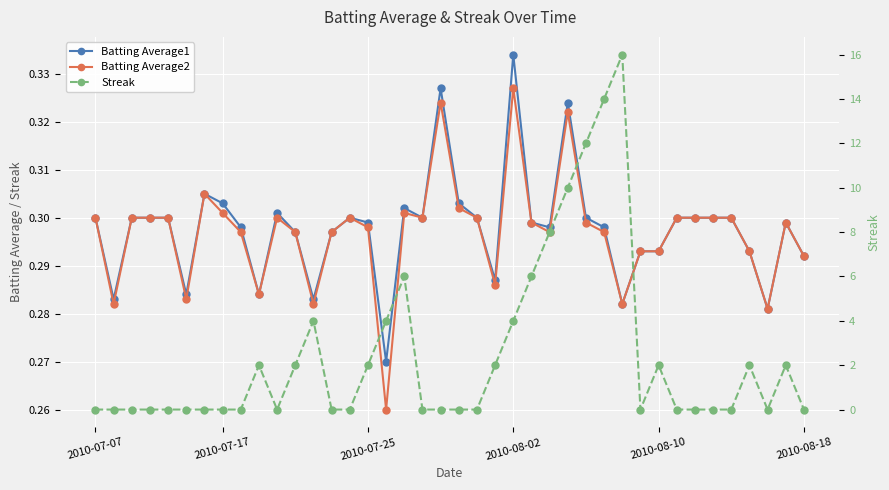

What is the difference between the highest and lowest values at 2010-07-17?

0.3